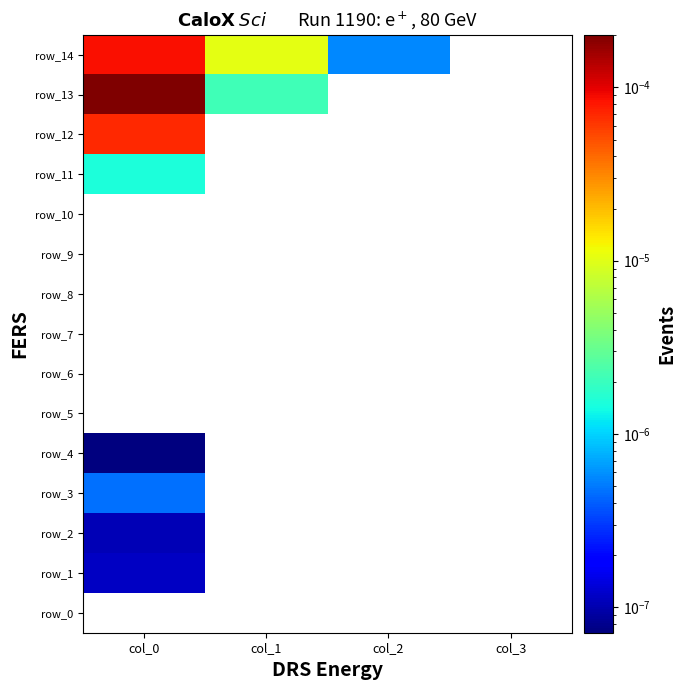

Between col_2 and col_1, which is larger?

col_1